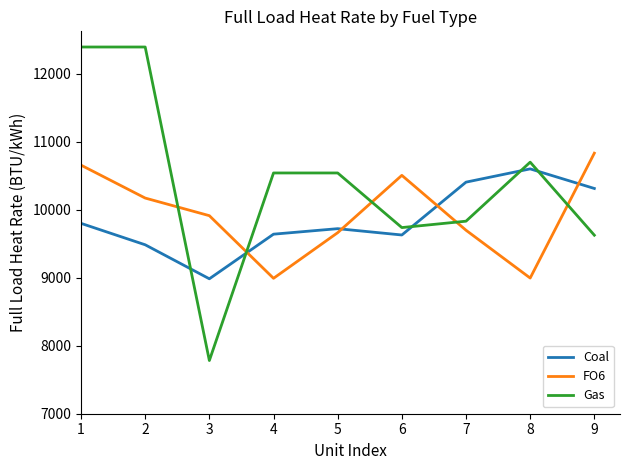

The value of FO6 at 9 is 10831. True or false?

True